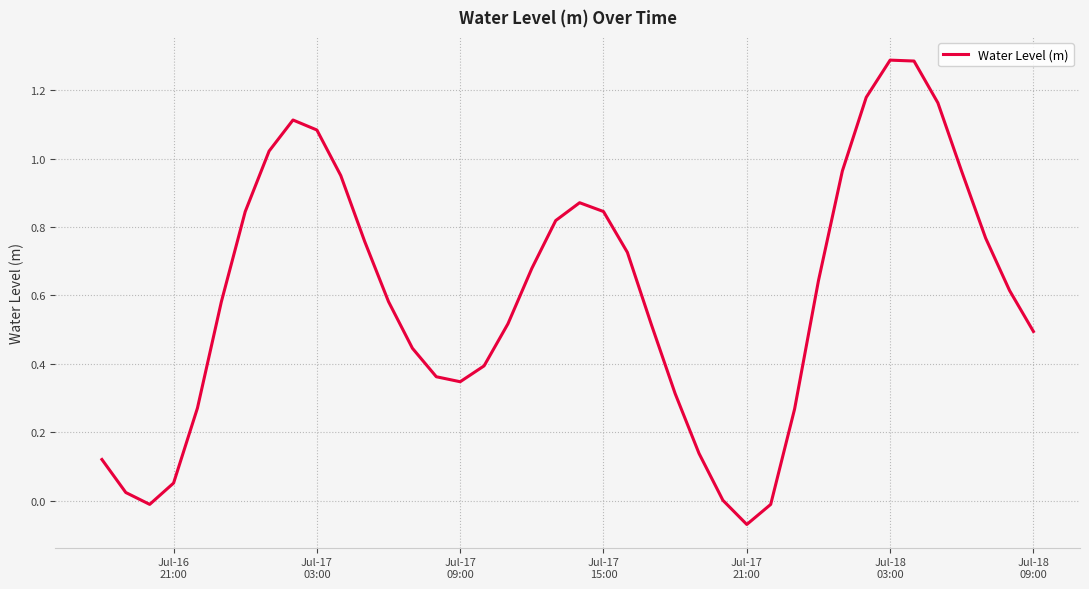

What is the greatest value displayed?

1.3